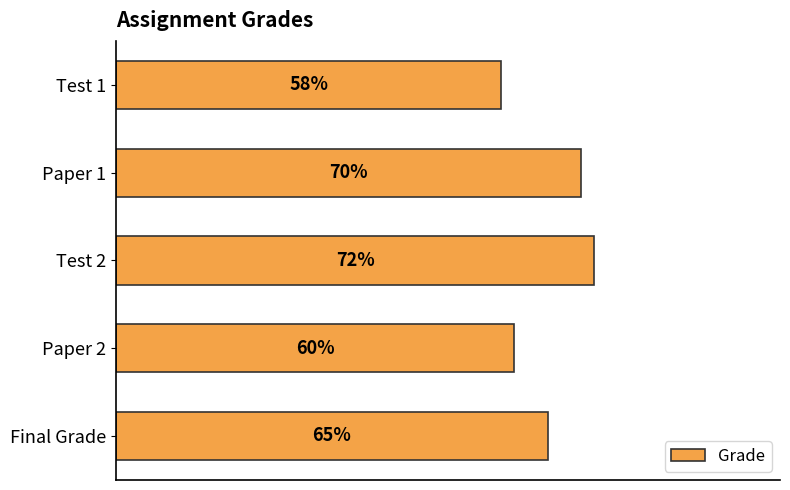

Where is the data nearest to the value 65?

Final Grade